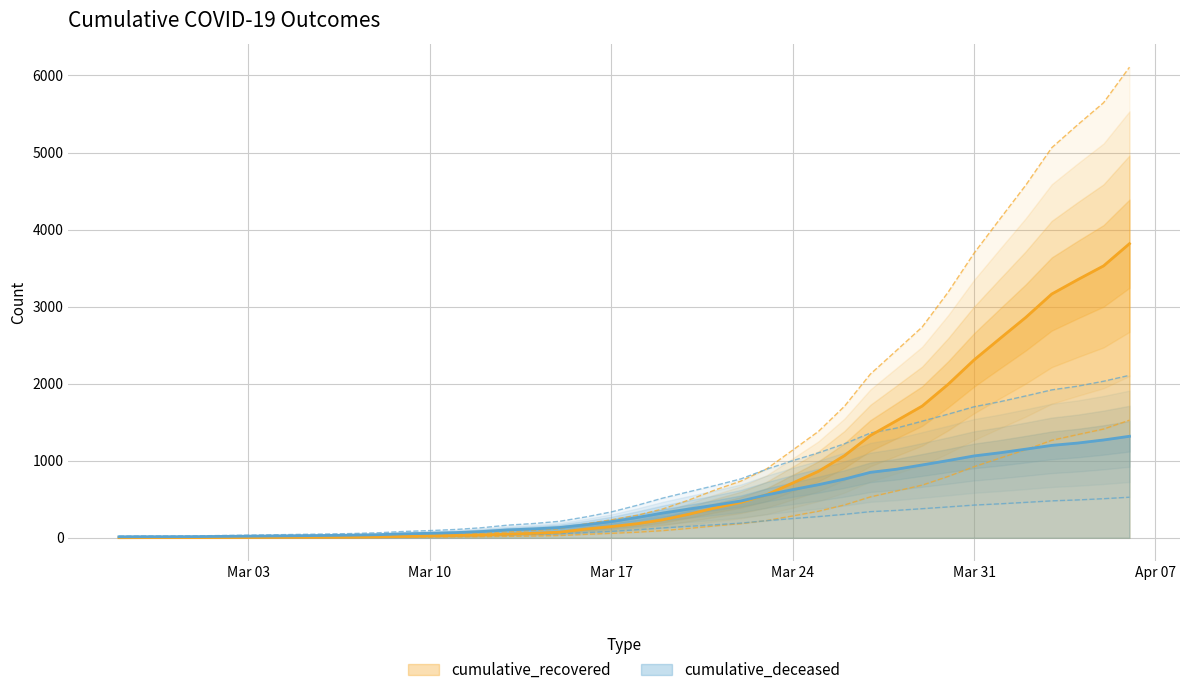

What position from the left is 2020-03-07?

10